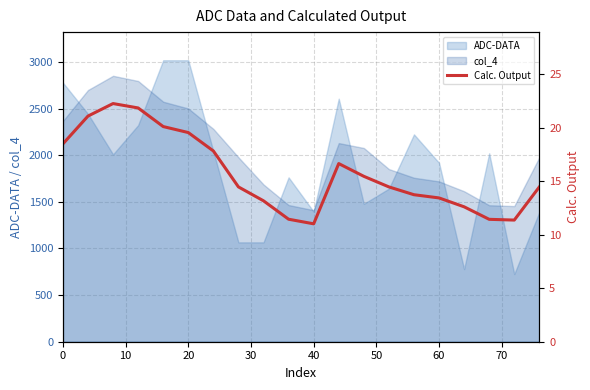

What is the highest value of the ADC-DATA series?

3019.0